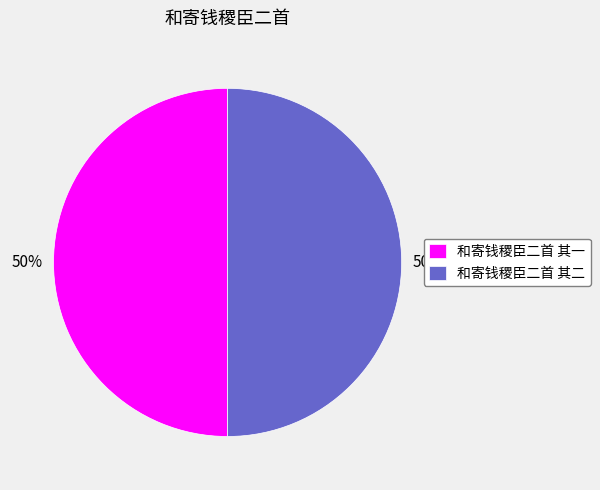

Approximately how many times larger is the value at 和寄钱稷臣二首 其二 compared to 和寄钱稷臣二首 其一?

1.0